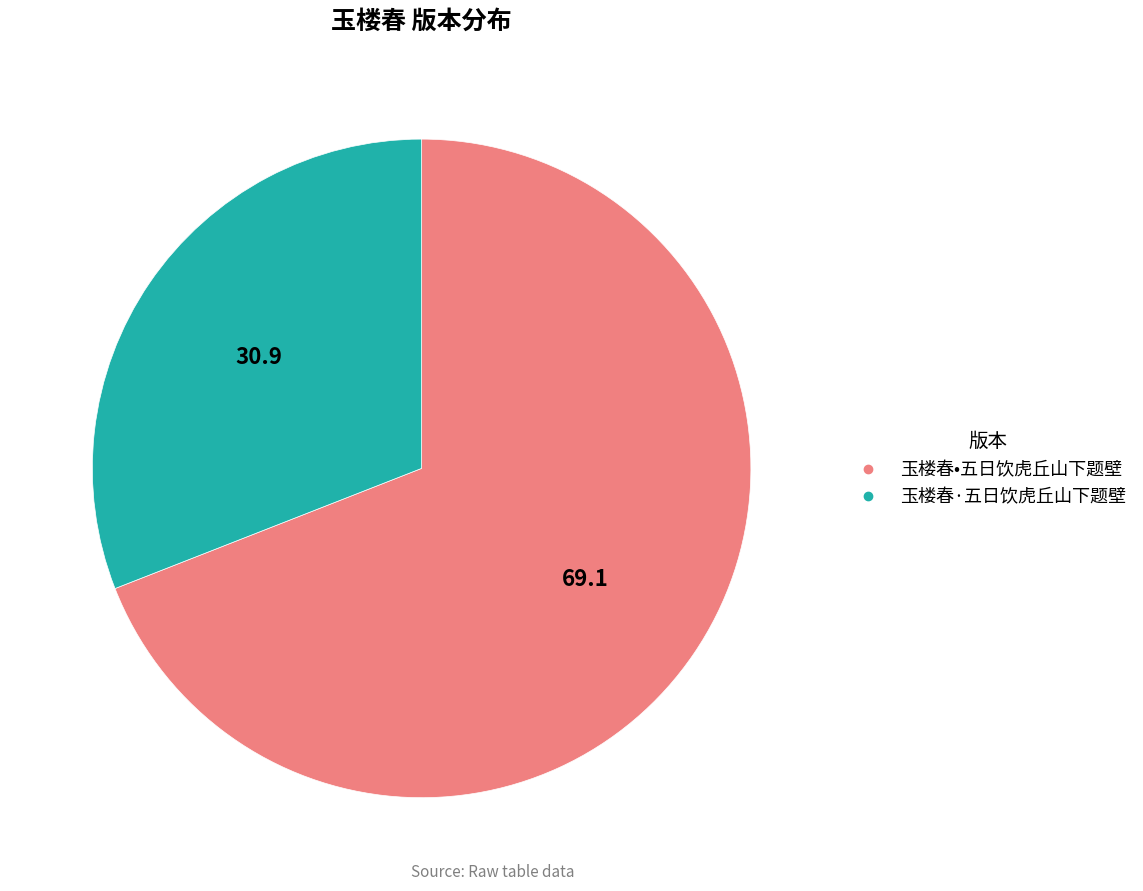

True or false: 玉楼春·五日饮虎丘山下题壁 accounts for 31% of the total.

True